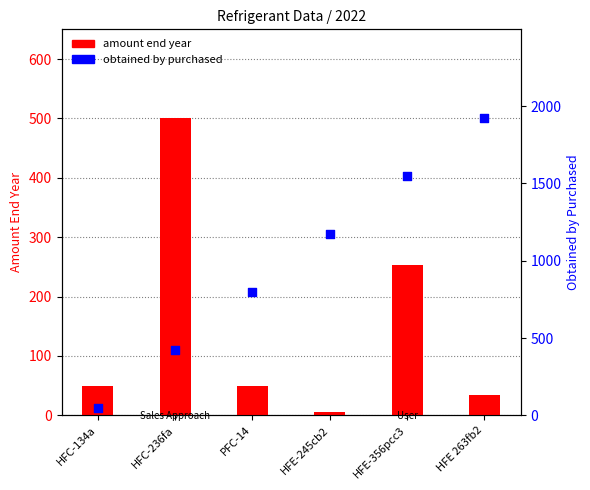

What are all the series names shown in the legend?

amount_end_year, obtained_by_purchased